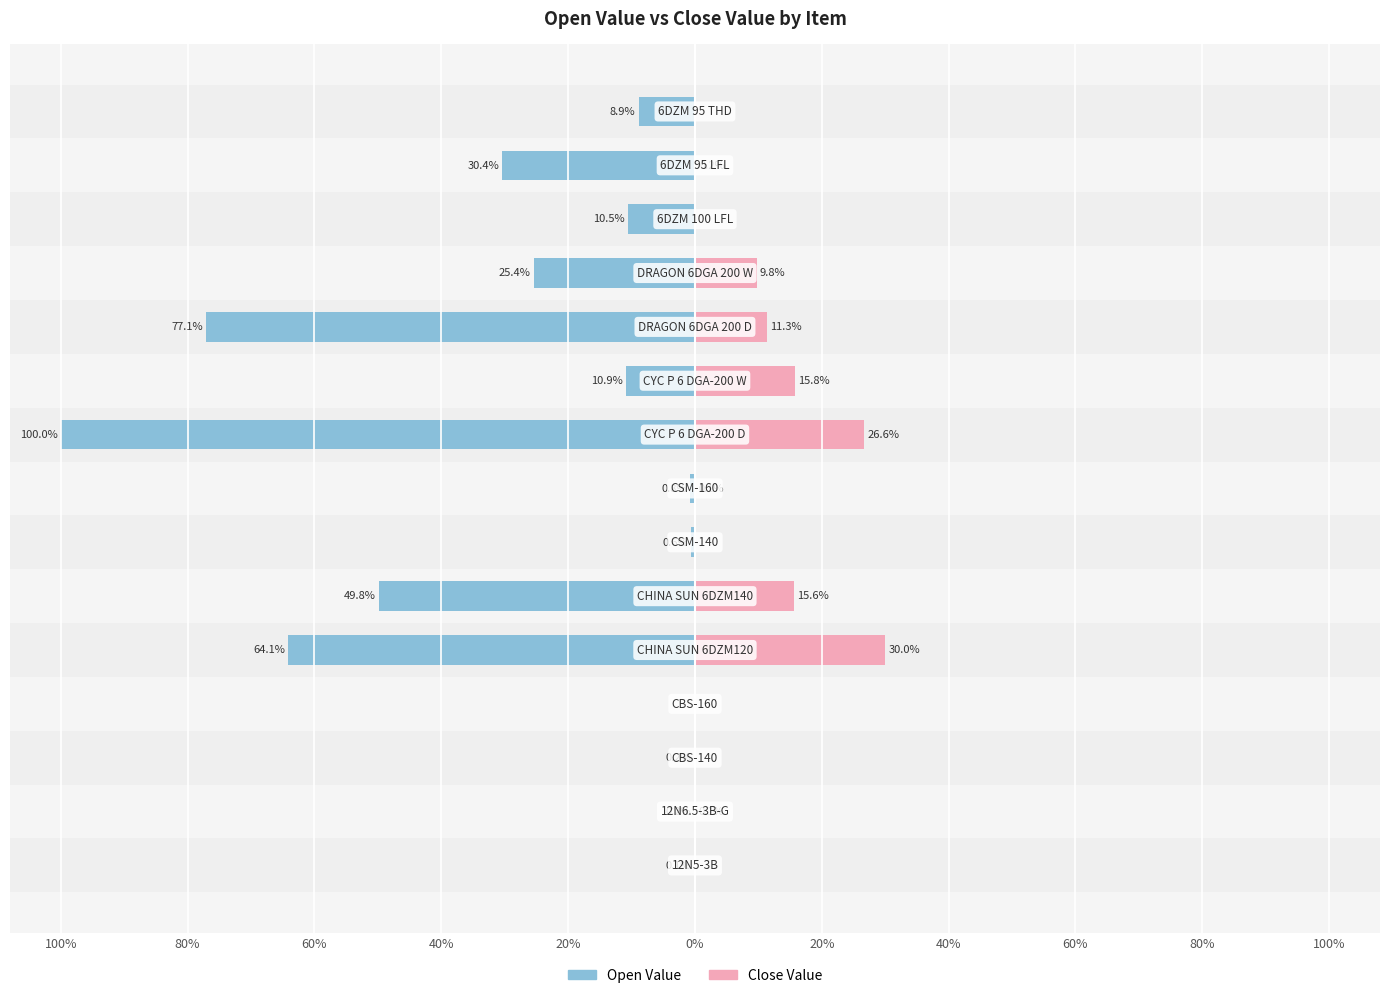

How many groups of bars are there?

15